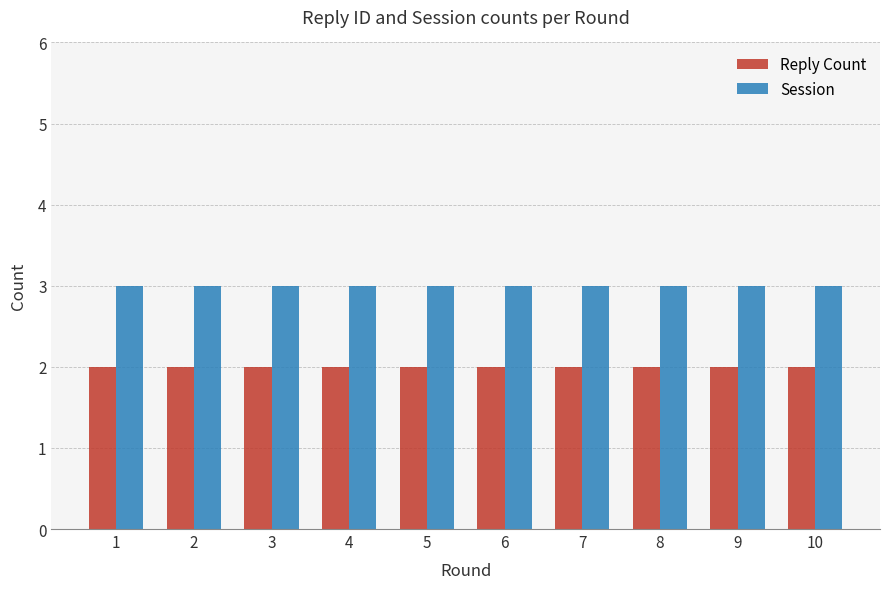

What are all the series names shown in the legend?

Reply Count, Session